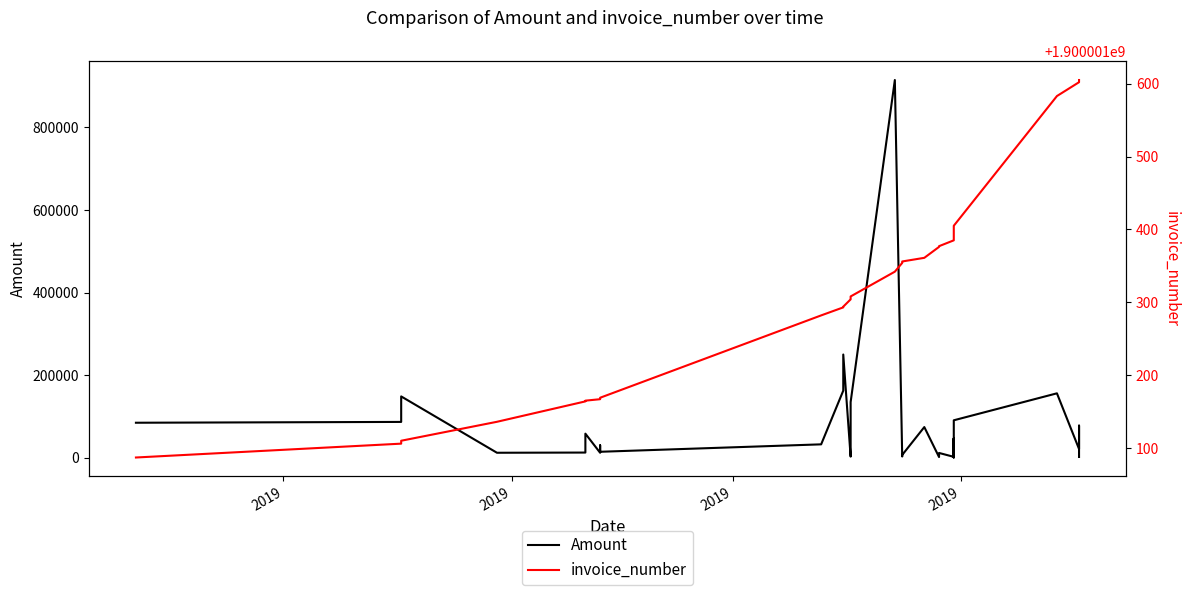

Rank the series by their maximum value, from highest to lowest.

invoice_number, Amount